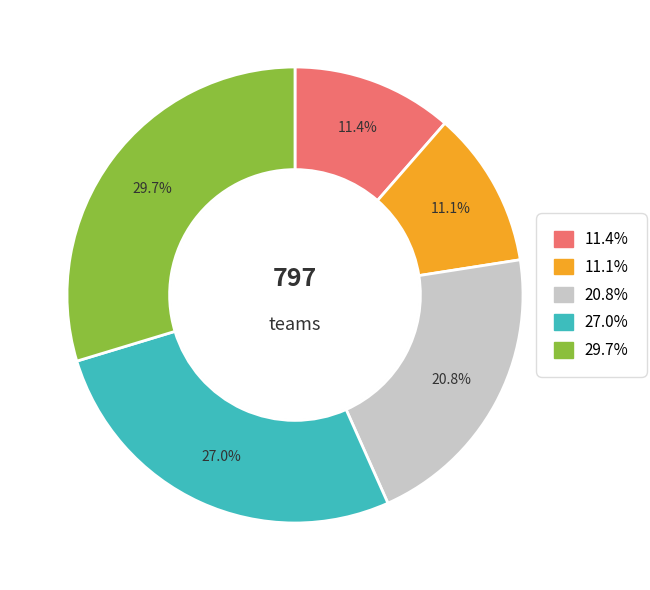

Does any single category account for the majority?

No